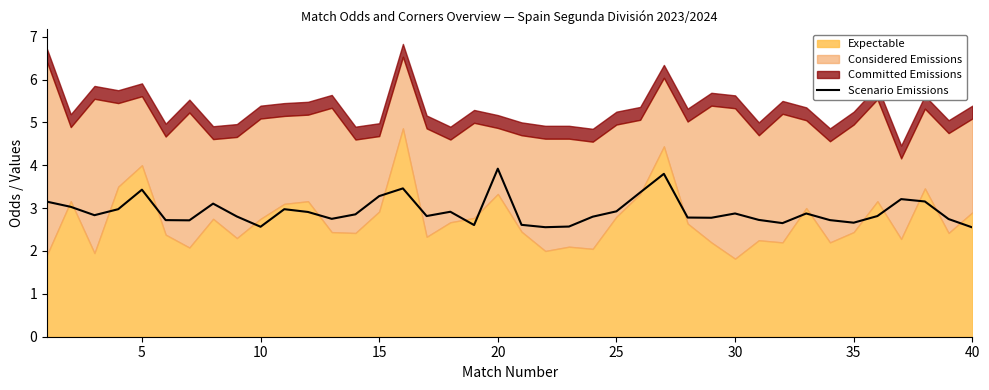

The value of Scenario Emissions at 30 is 2.9. True or false?

True